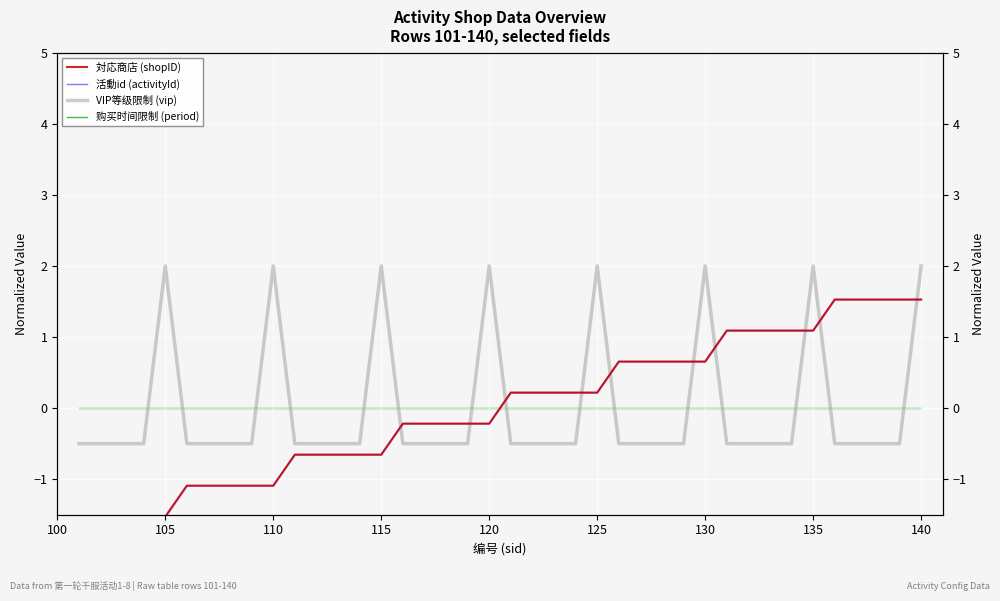

How many series are shown in this chart?

4